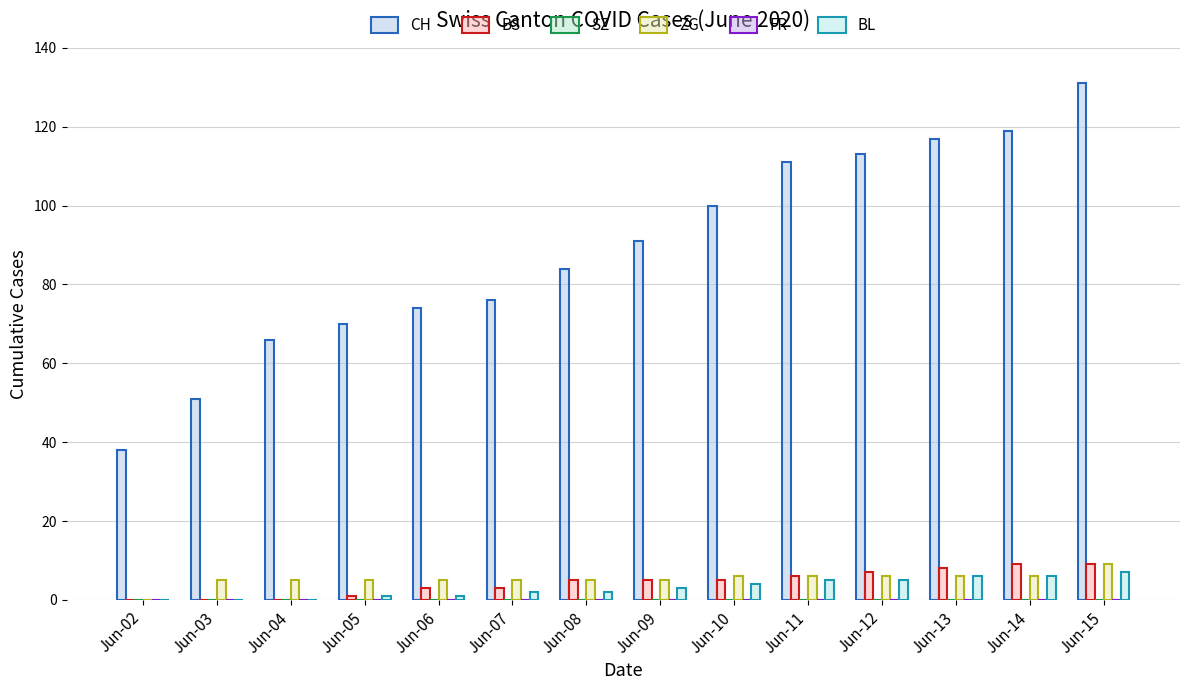

Are the bars horizontal?

No